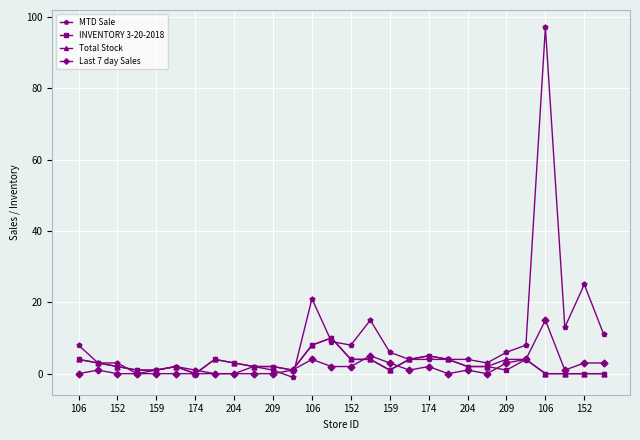

Which series has the widest spread of values?

MTD Sale